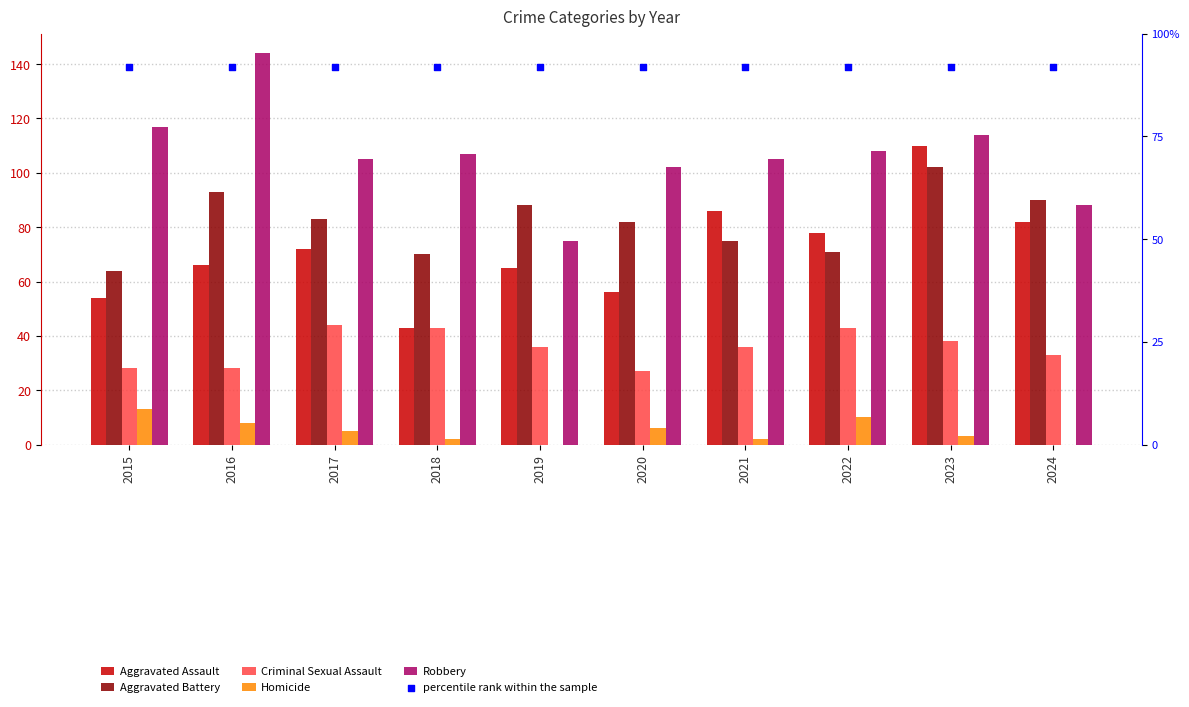

Which series has the largest Y range (max minus min)?

Robbery